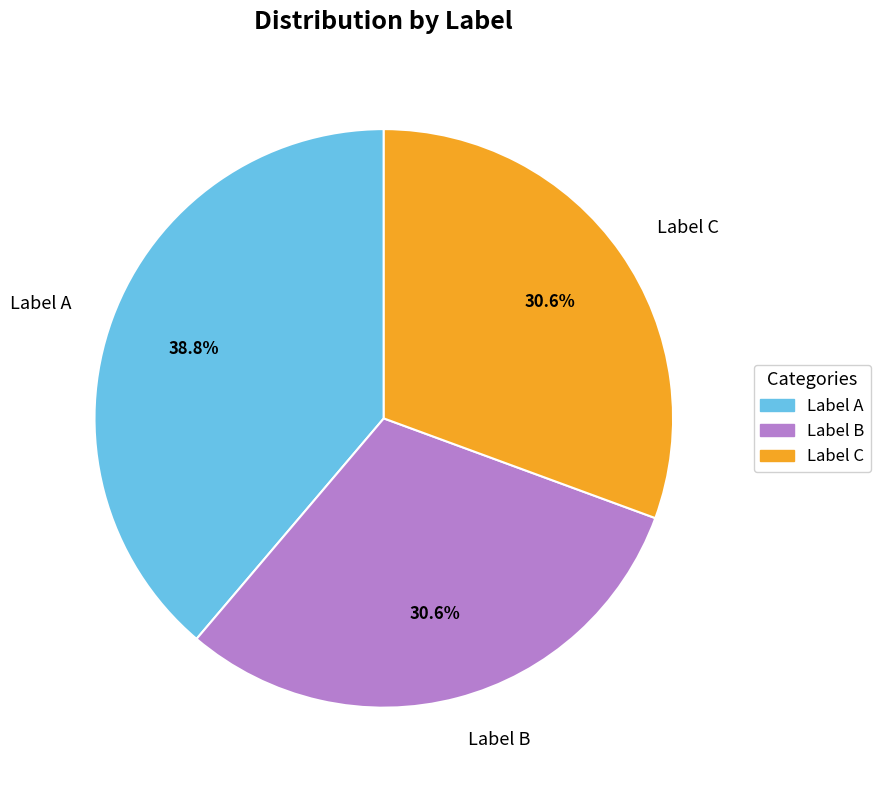

Which has a higher value, Label A or Label C?

Label A